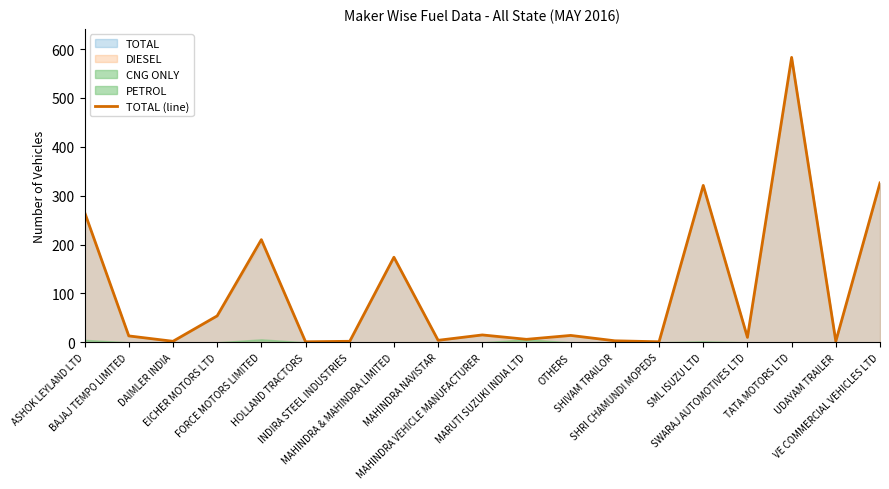

What is the average value?

106